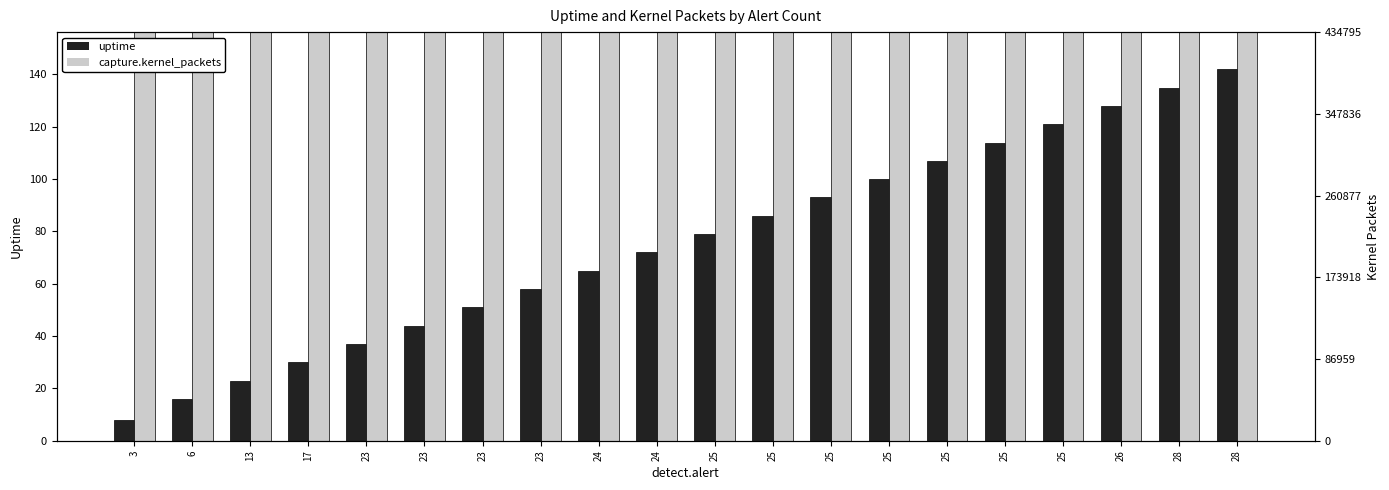

How many data points in uptime are above 79?

9